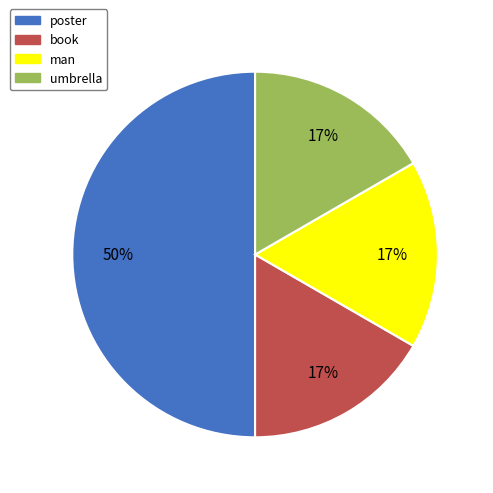

Is umbrella the majority of the pie?

No